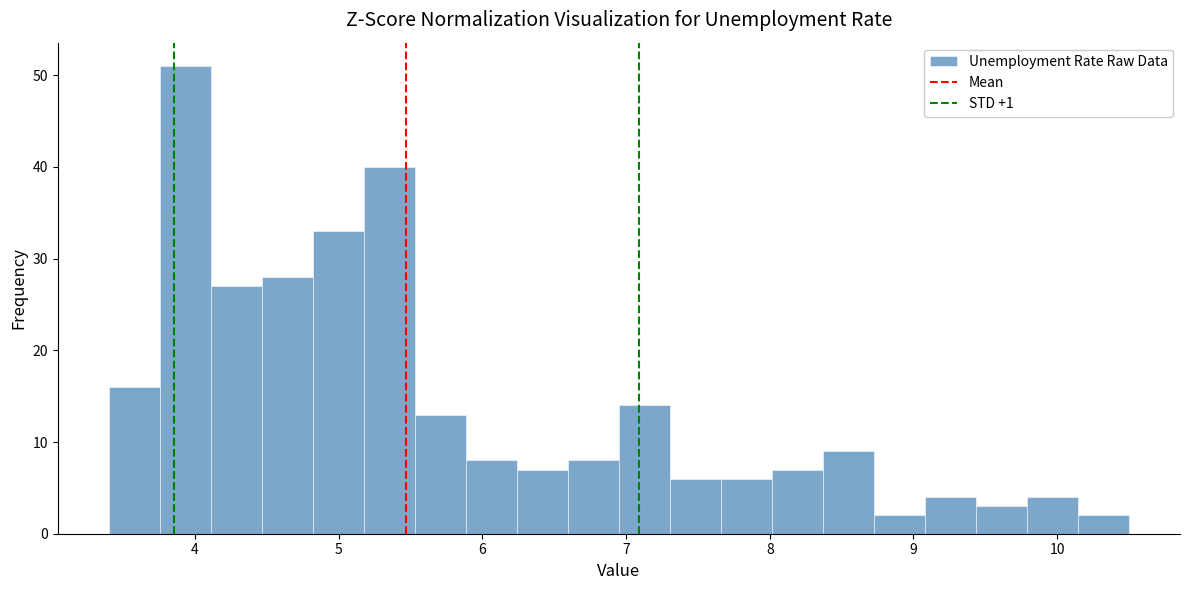

Read against the x-axis, roughly where is the centre of the tallest bar?

3.9